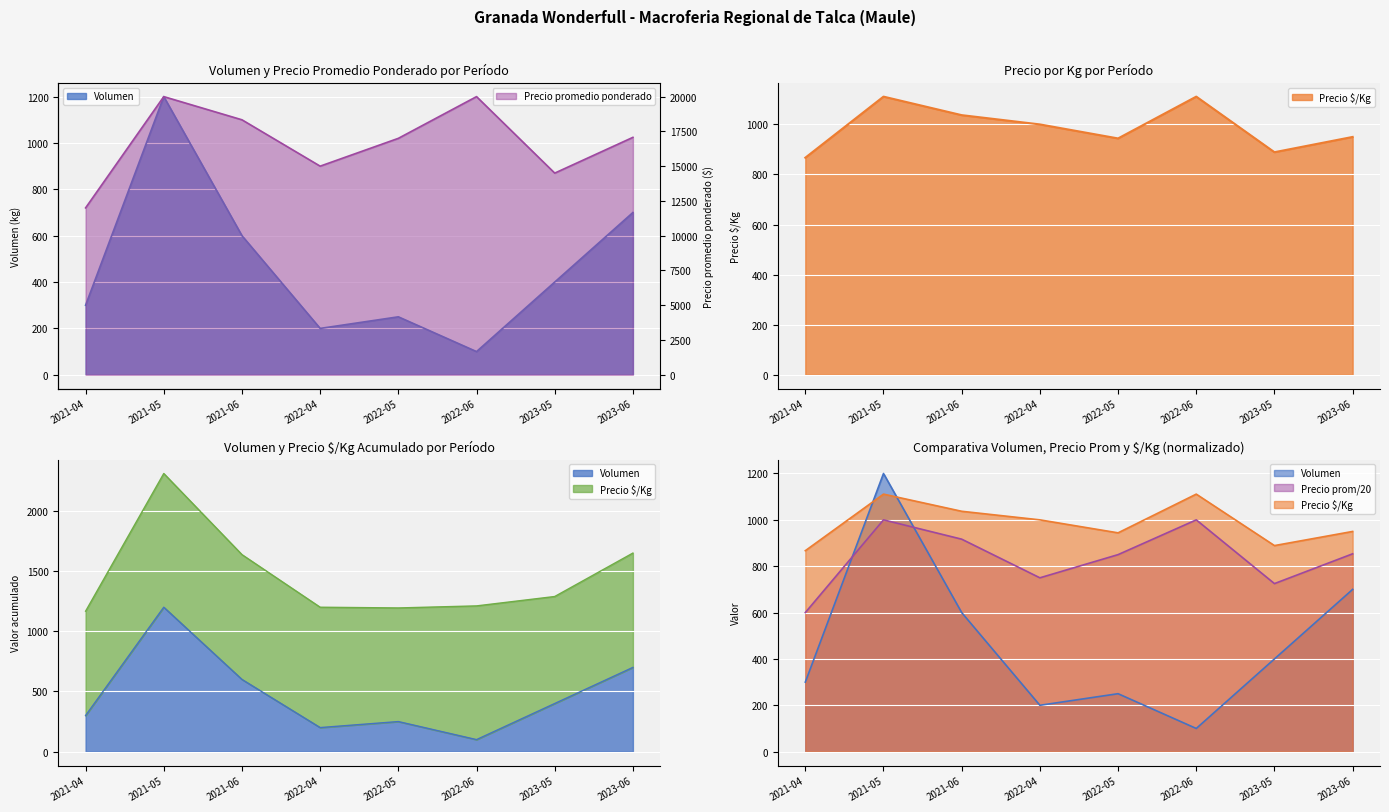

How many data points in Volumen are above 400?

3